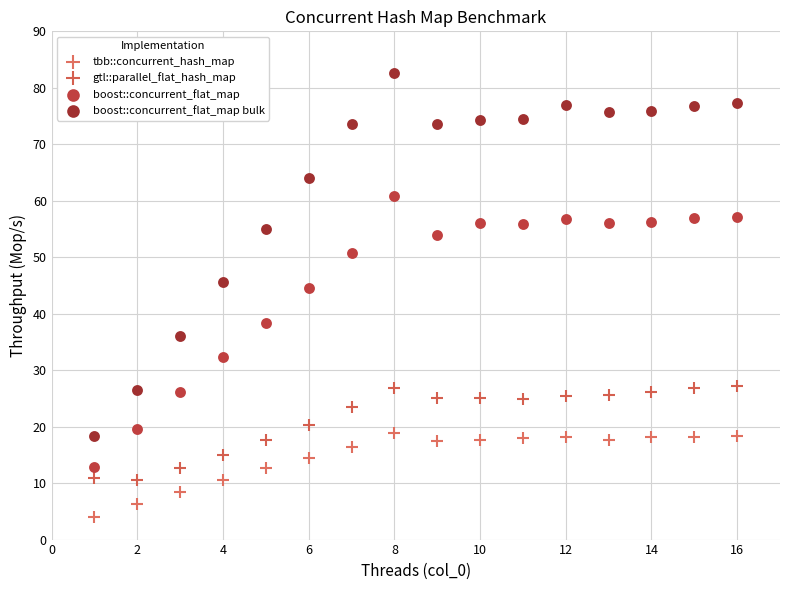

Which series has the largest Y range (max minus min)?

boost::concurrent_flat_map bulk